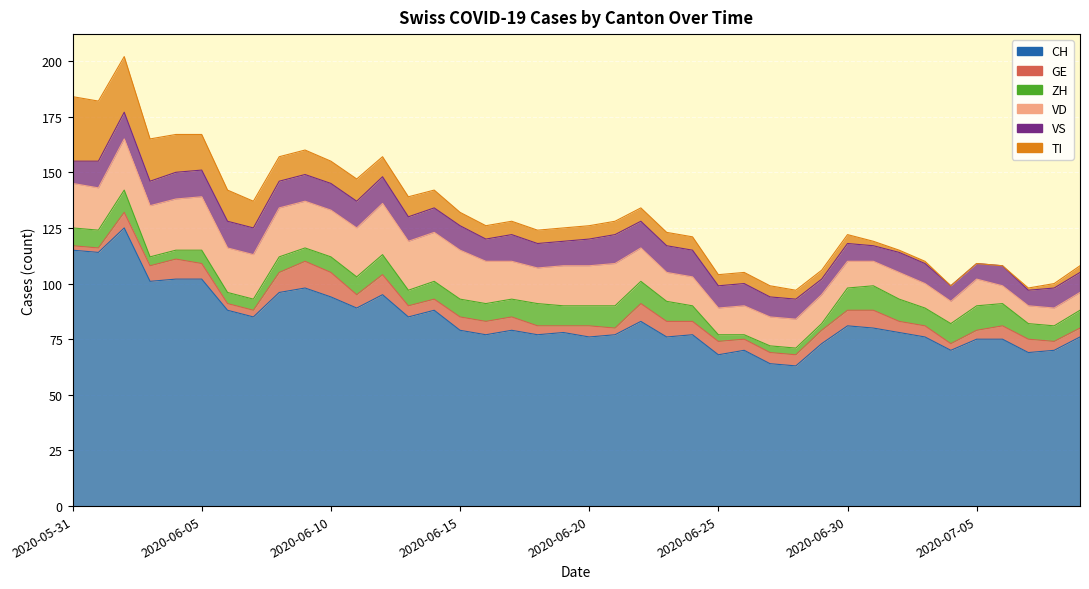

List the series in order of their peak value, lowest first.

ZH, GE, VS, VD, TI, CH